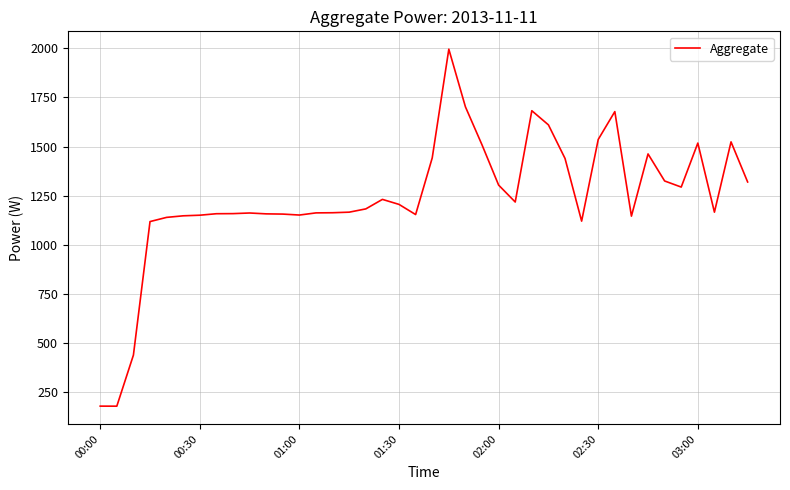

What is the maximum value shown in the chart?

1995.4